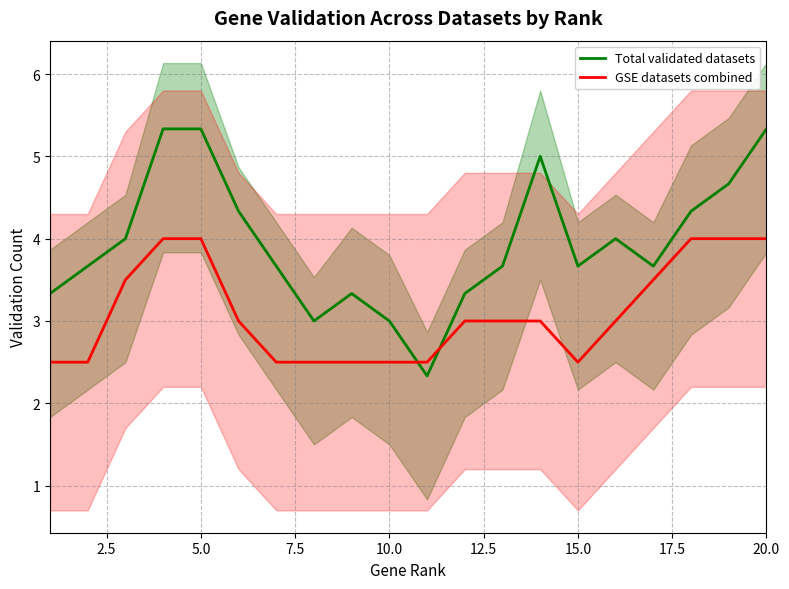

What is the difference between the maximum and minimum values in the Total validated datasets series?

3.0